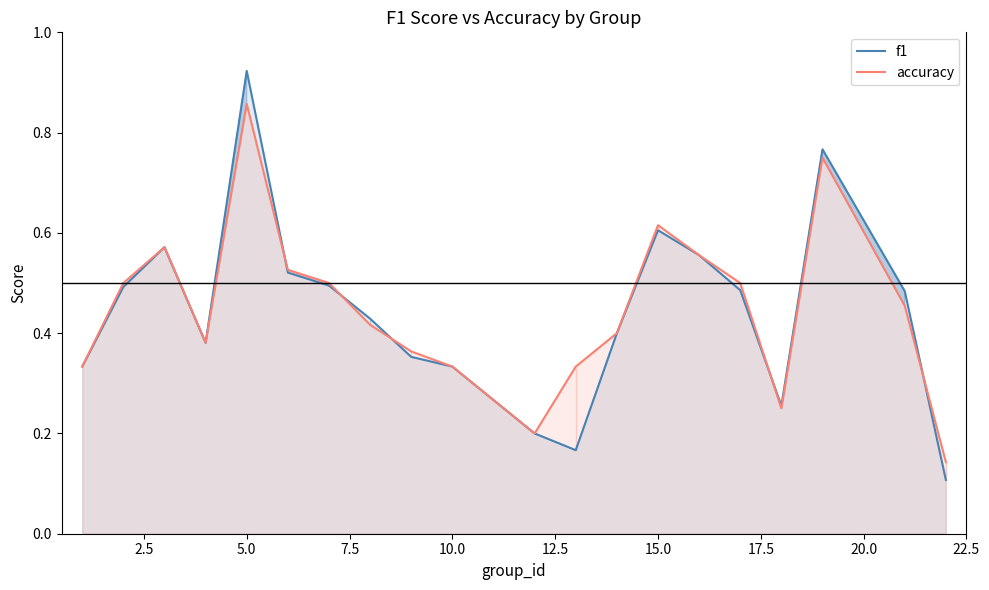

List the series in order of their peak value, lowest first.

accuracy, f1